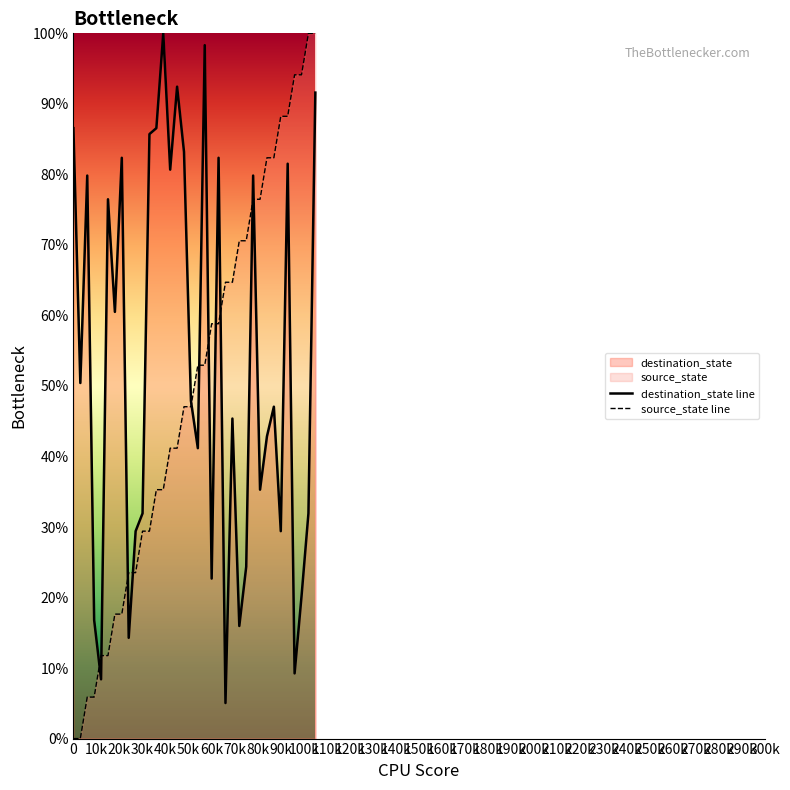

What is the difference between the highest and lowest values at 90k?

58.8